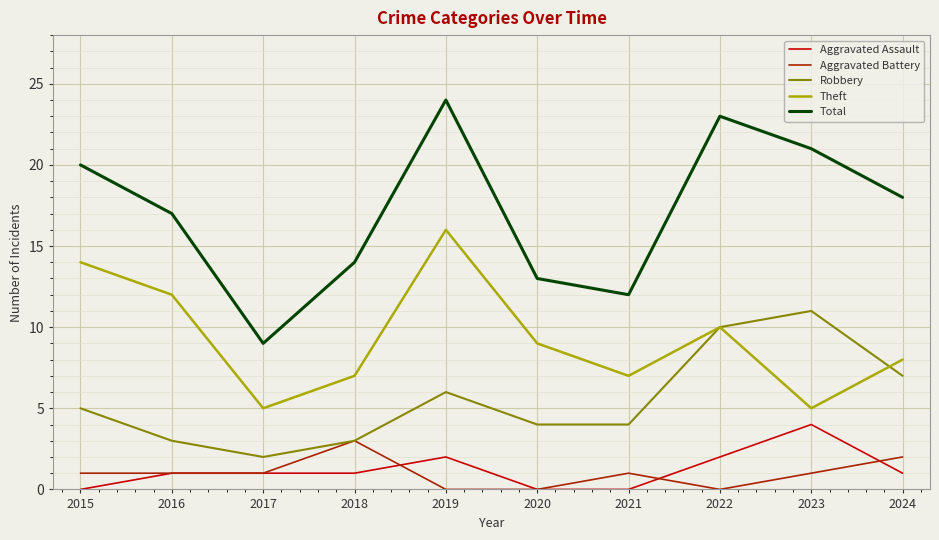

List the series in order of their peak value, highest first.

Total, Theft, Robbery, Aggravated Assault, Aggravated Battery